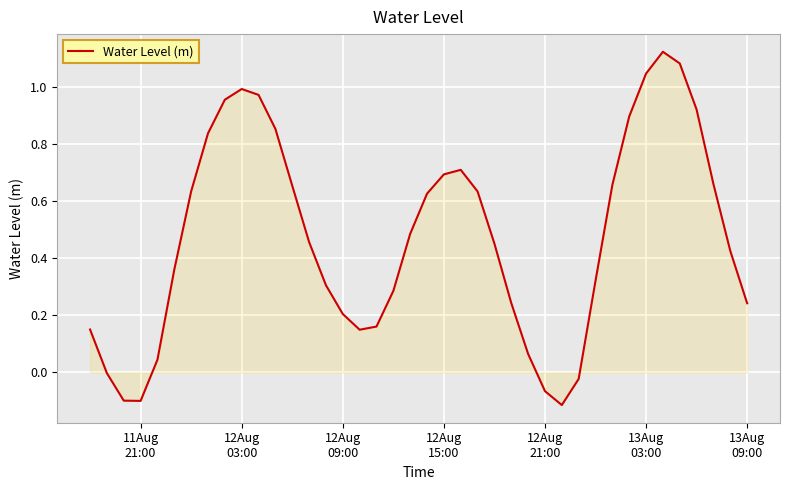

What is the difference between the maximum and minimum values?

1.2